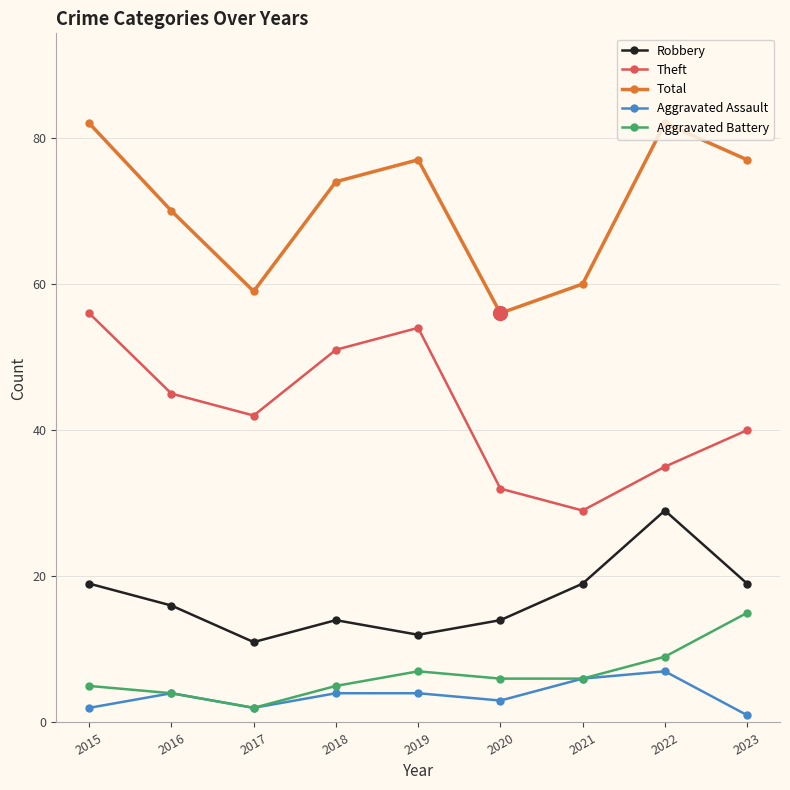

At which label does Theft first exceed 42?

2015